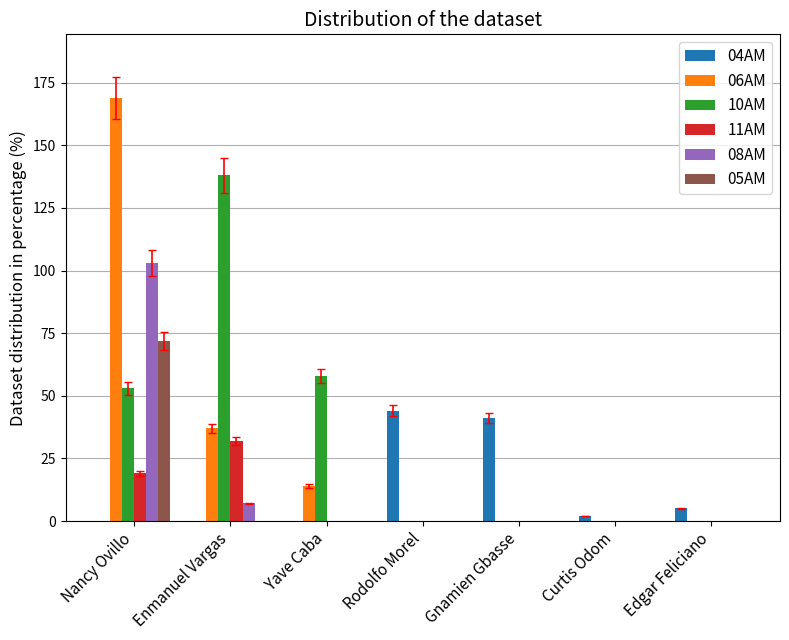

The value of 08AM at Edgar Feliciano is 0. True or false?

True